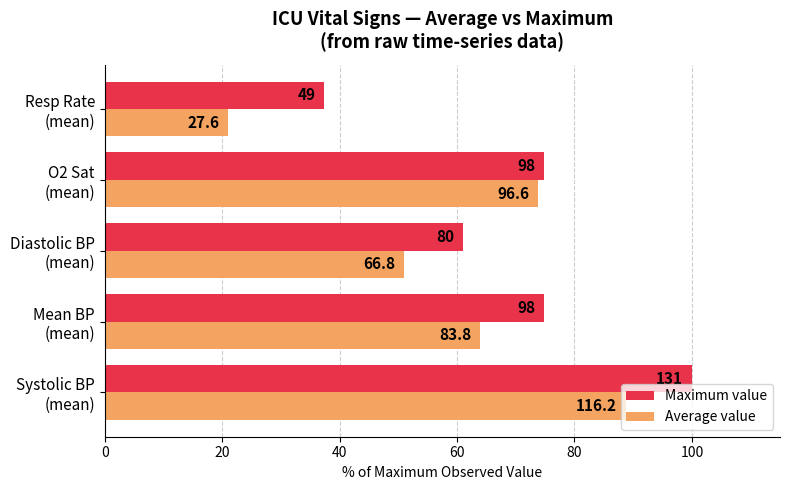

What are all the series names shown in the legend?

Maximum value, Average value